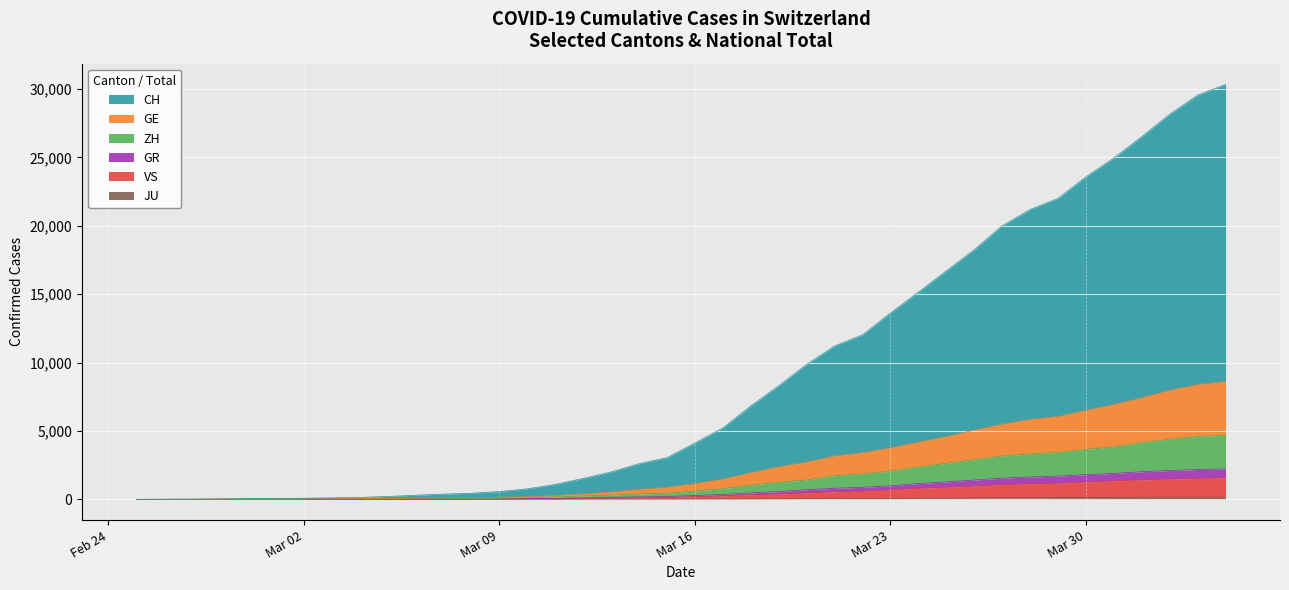

Which category has the highest value in the GR series?

2020-04-04